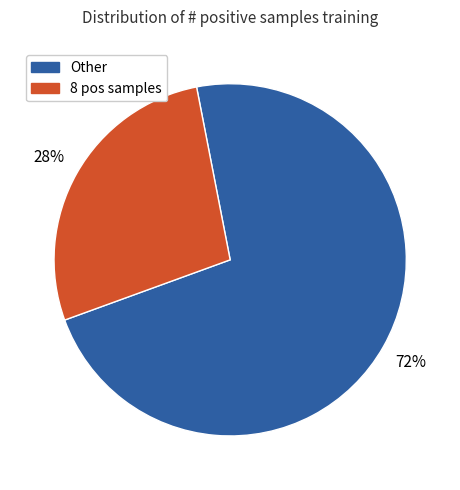

How many segments does this pie chart have?

2